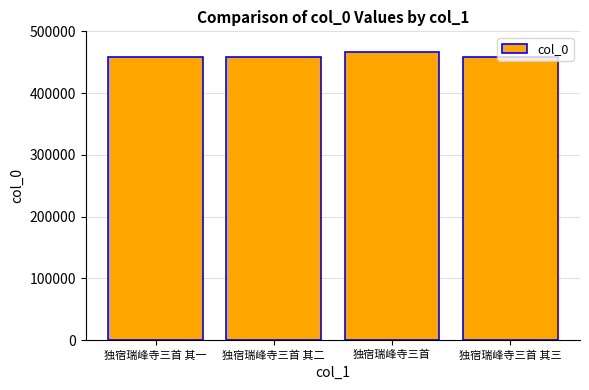

At which label does the data first exceed 458369?

独宿瑞峰寺三首